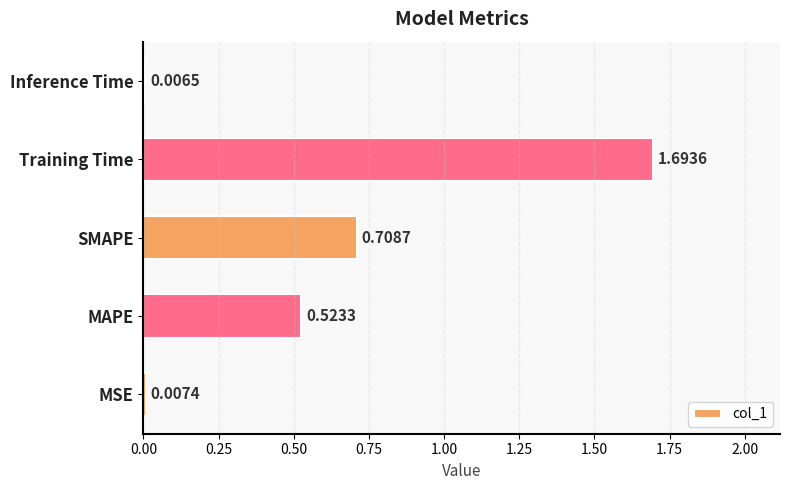

What is the sum of all values?

2.9